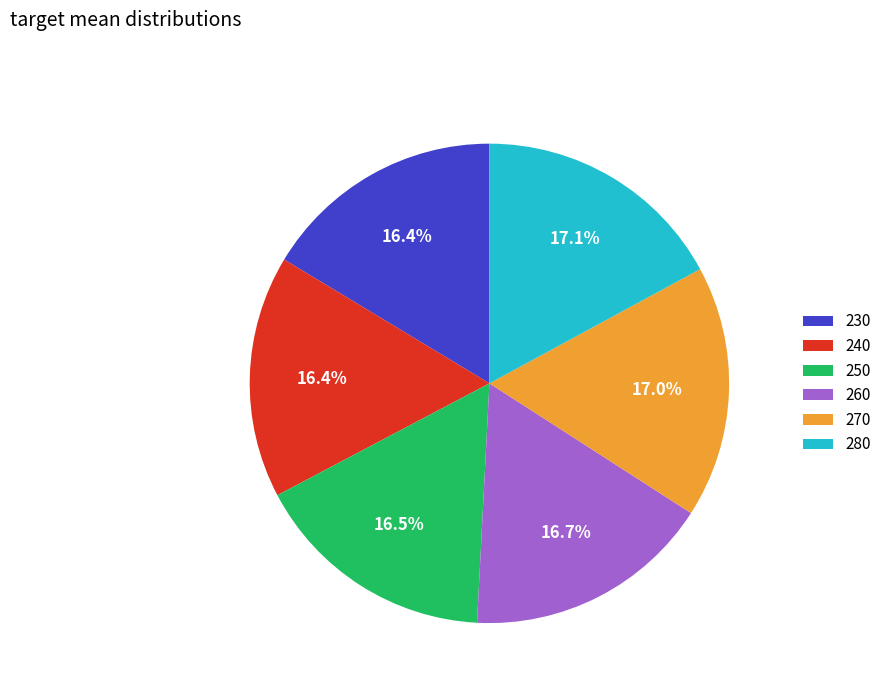

Is it true that 250 is 6% of the pie?

False